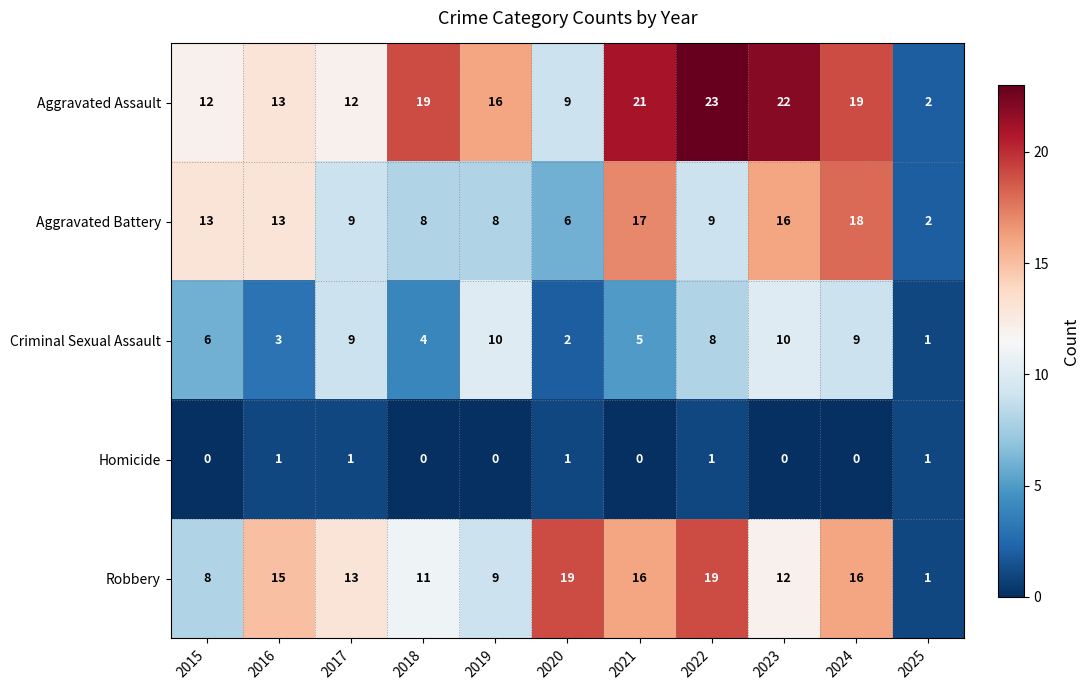

Count the Homicide values in the range 0 to 1.

11